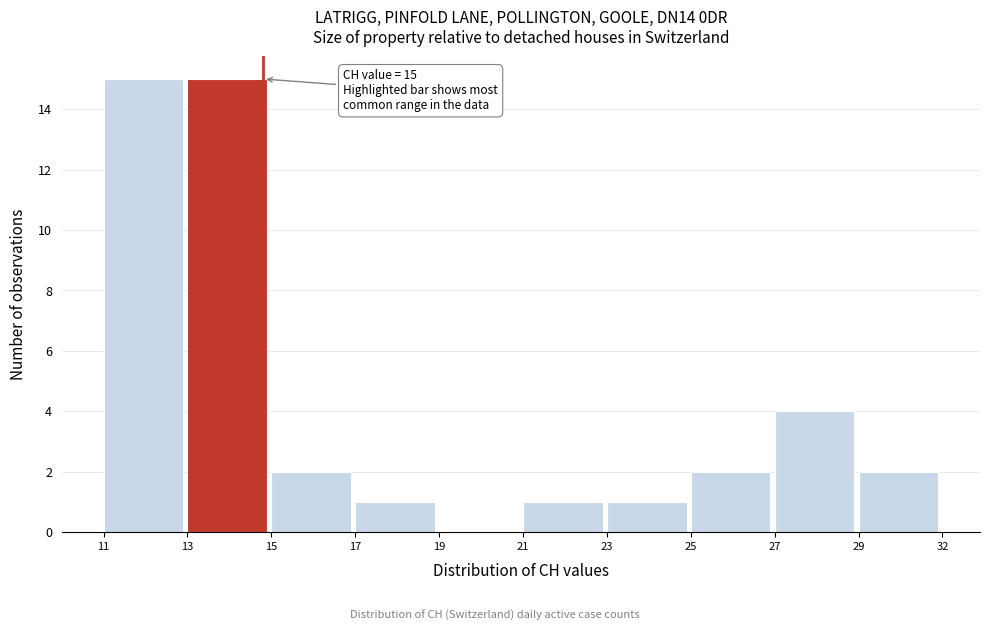

Reading left to right, what are all the values shown in this chart?

11=15	13=15	15=2	17=1	19=0	21=1	23=1	25=2	27=4	29=2